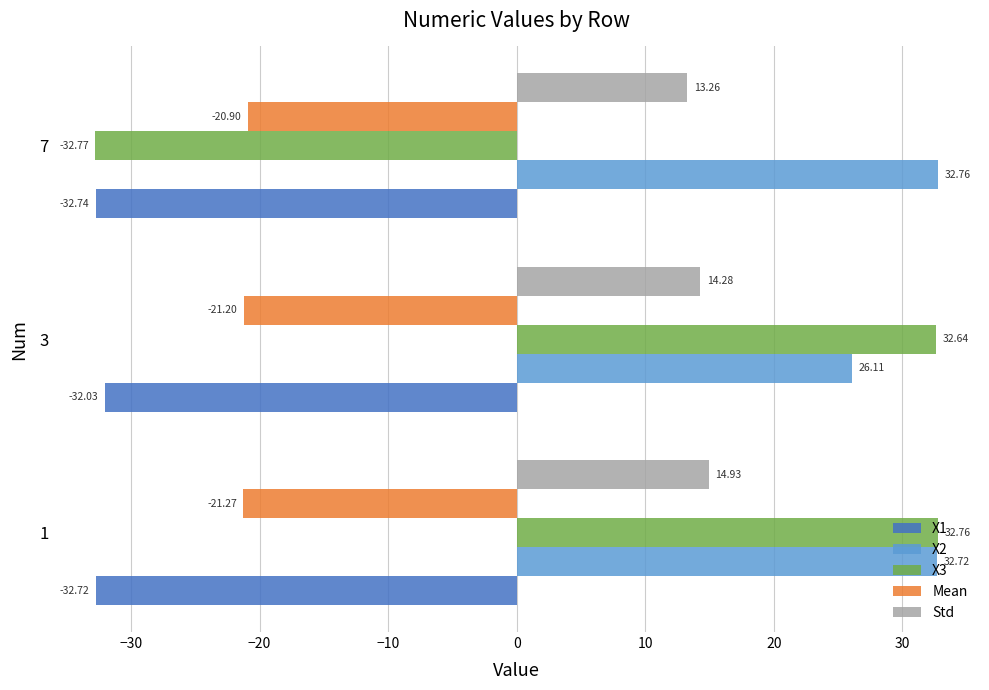

Which series has the largest total across all categories?

X2